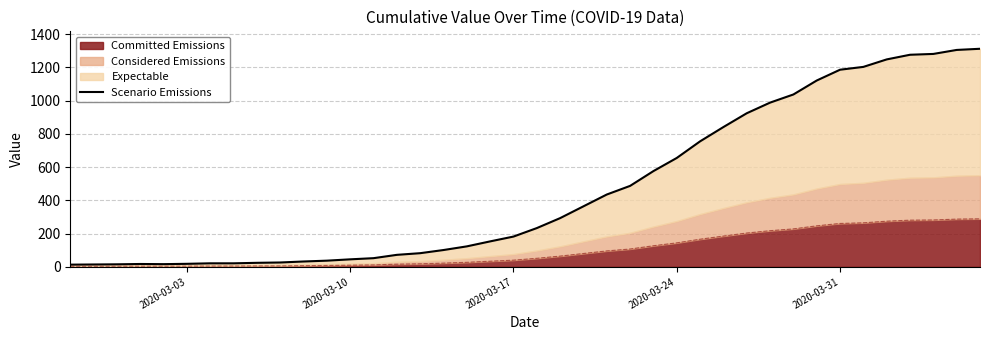

How many lines are shown in the chart?

1